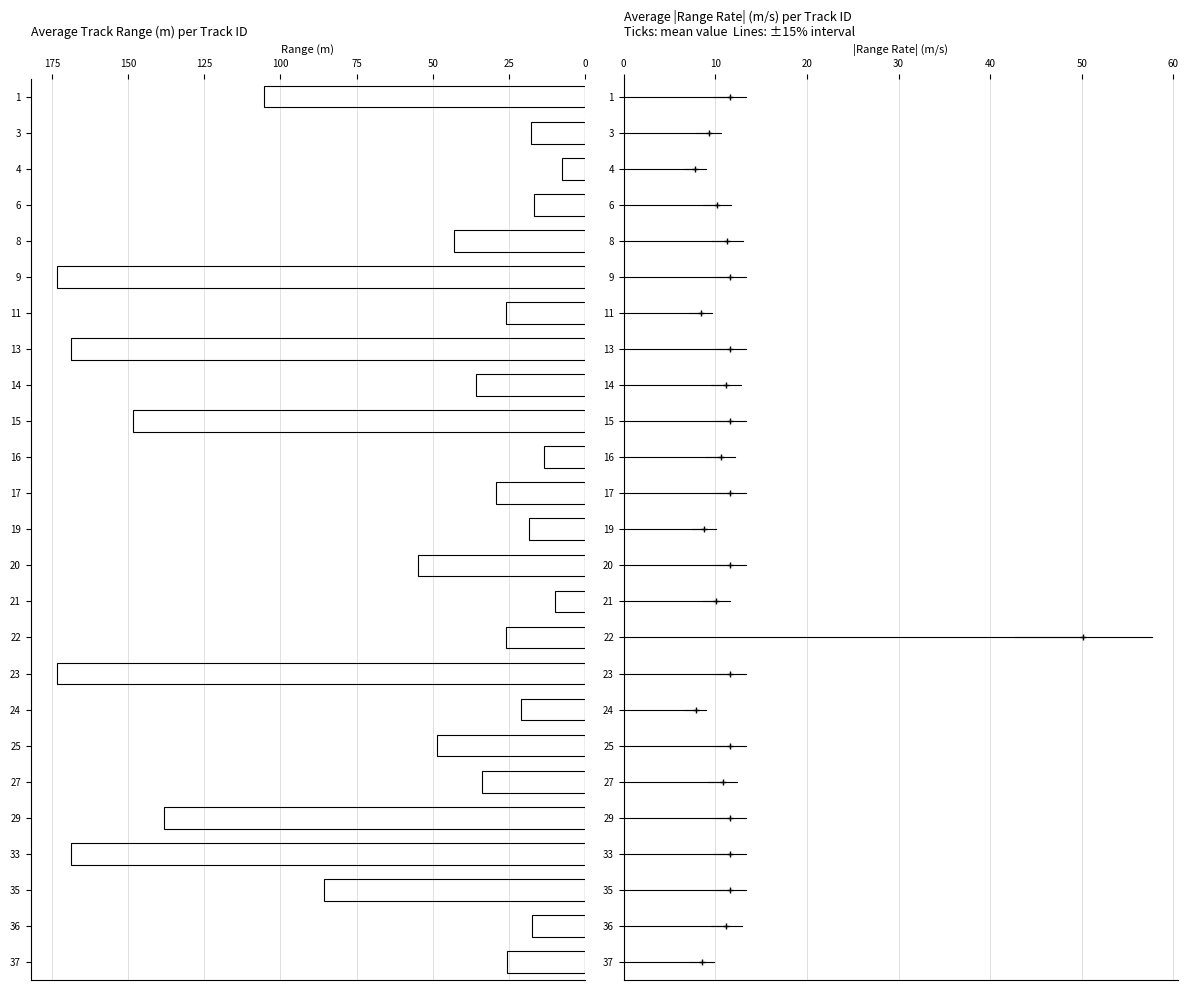

What is the maximum value shown in the chart?

173.3